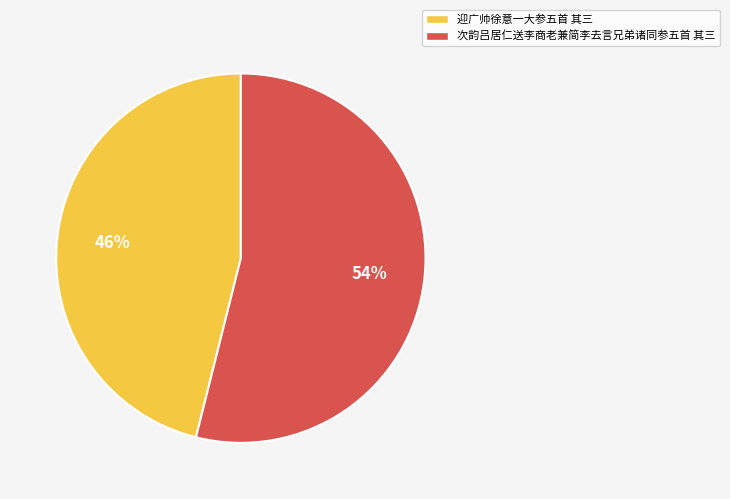

Approximately how many times larger is the value at 次韵吕居仁送李商老兼简李去言兄弟诸同参五首 其三 compared to 迎广帅徐意一大参五首 其三?

1.2